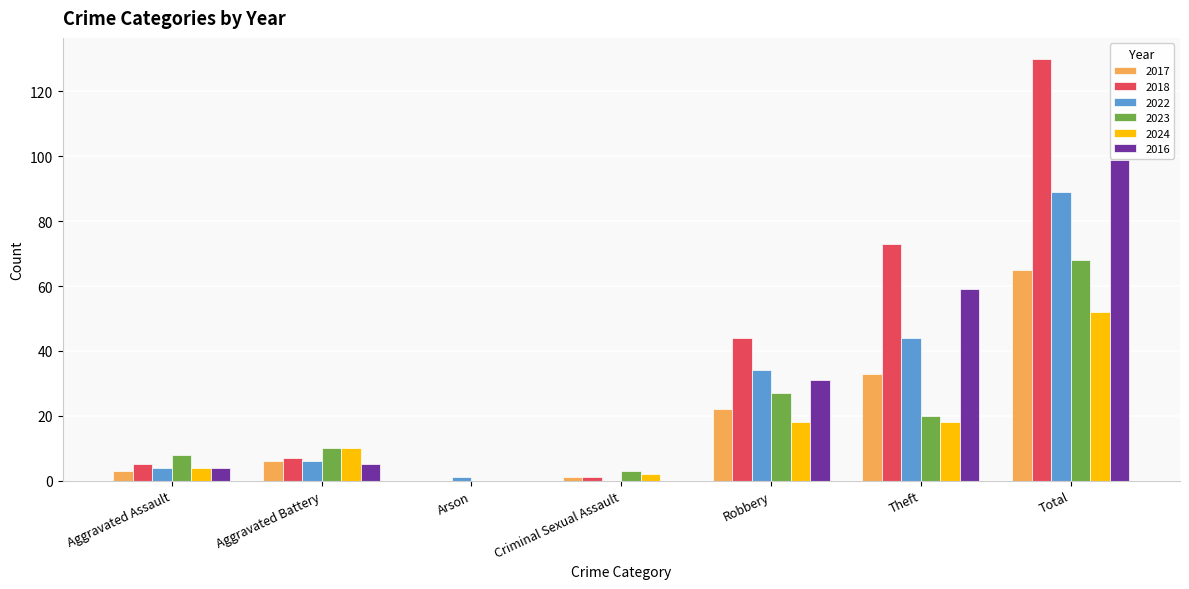

The 2018 series shows 1 at Criminal Sexual Assault. True or false?

True